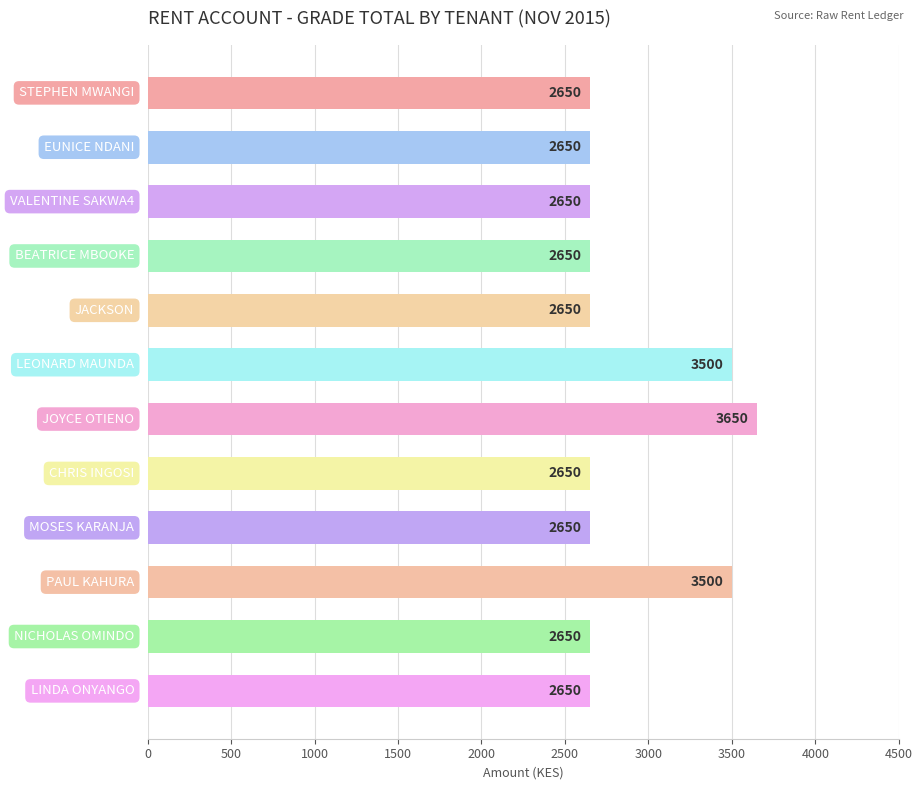

Does the chart contain stacked bars?

No